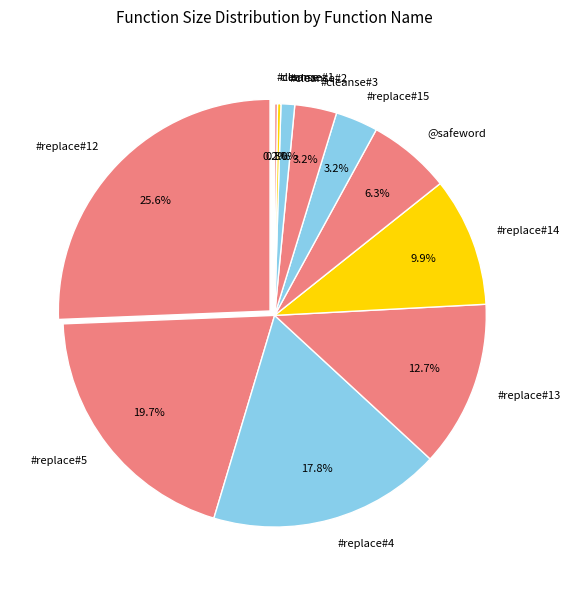

To the nearest percent, what percentage of the pie is @safeword?

6%